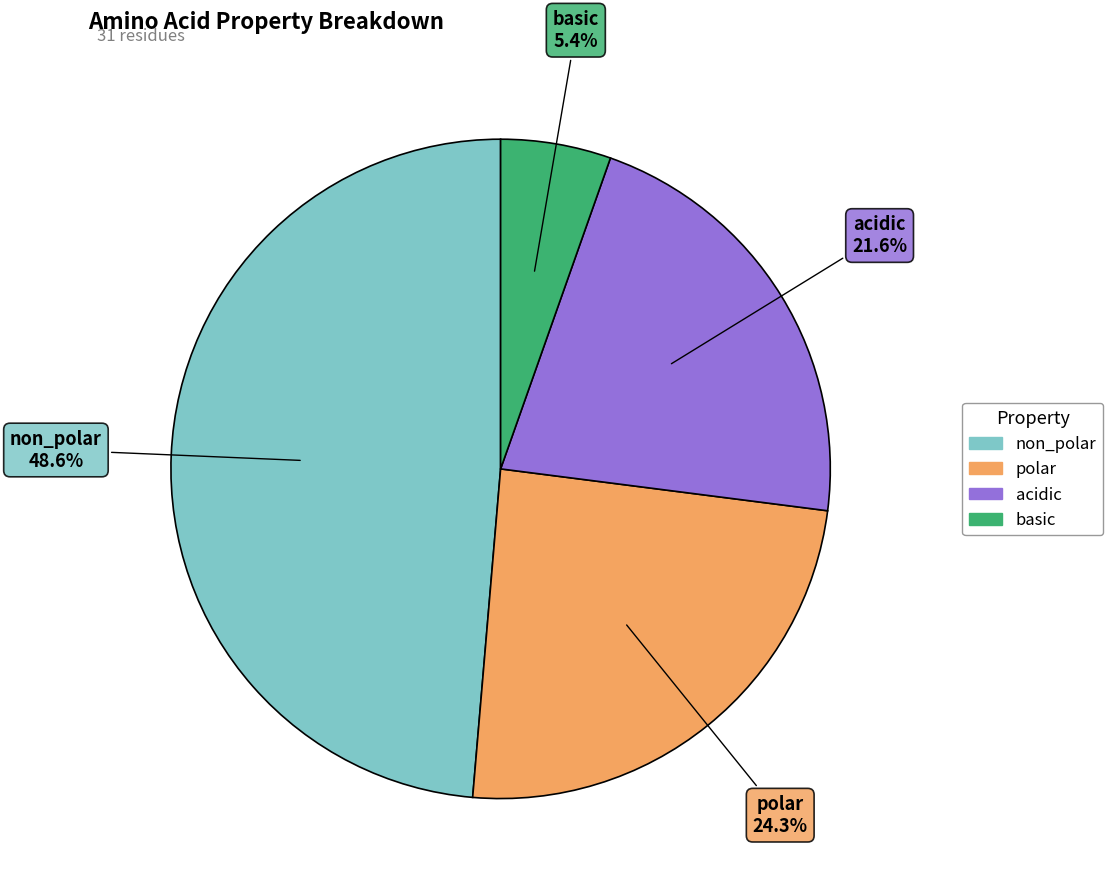

To the nearest percent, what is the difference between the largest and smallest slice percentages?

43%